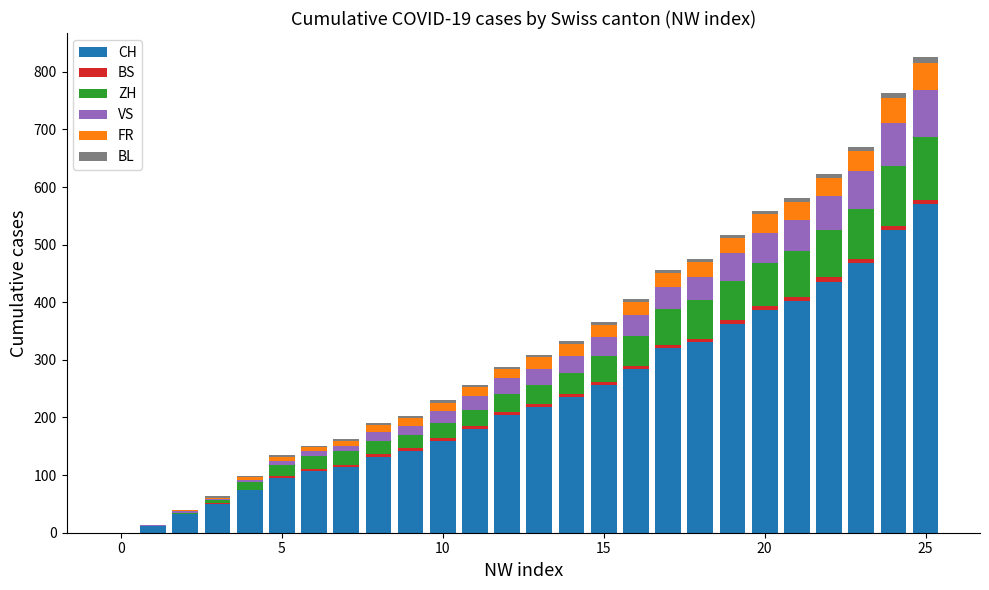

What is the difference between the maximum and second lowest values in the CH series?

558